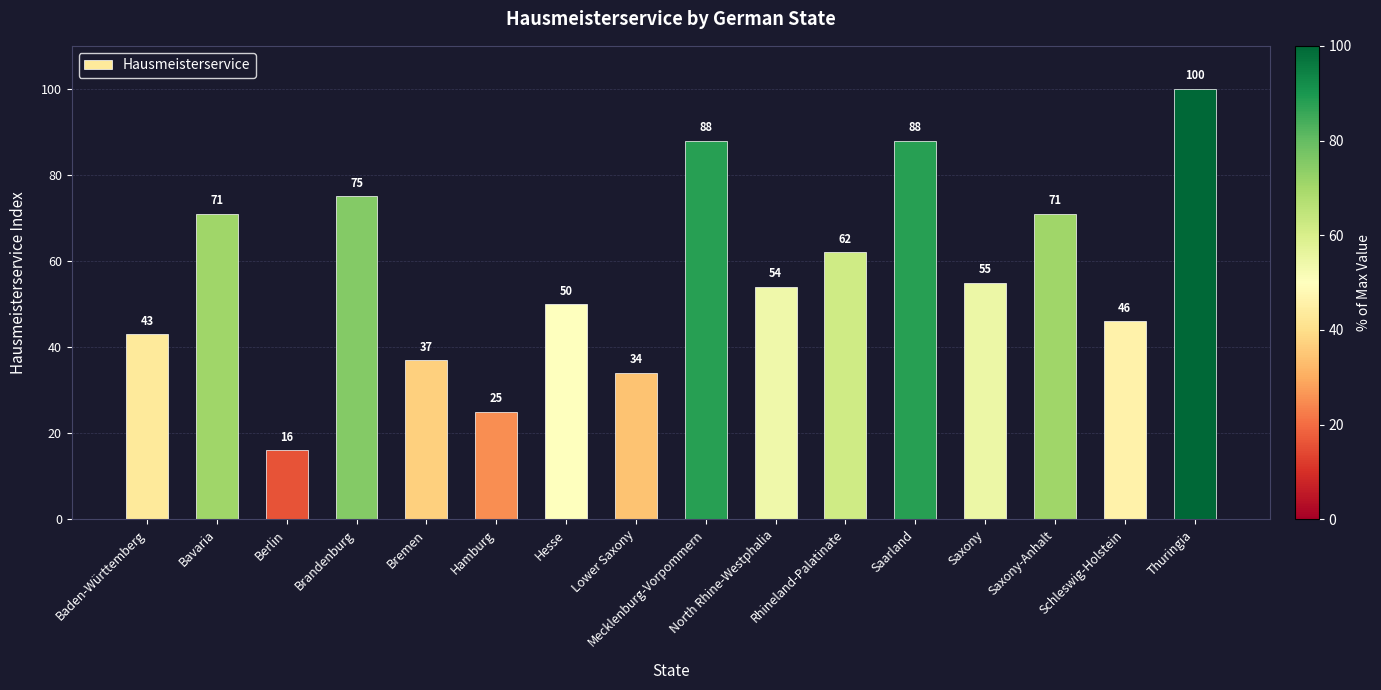

The value at Saxony-Anhalt is 71. True or false?

True